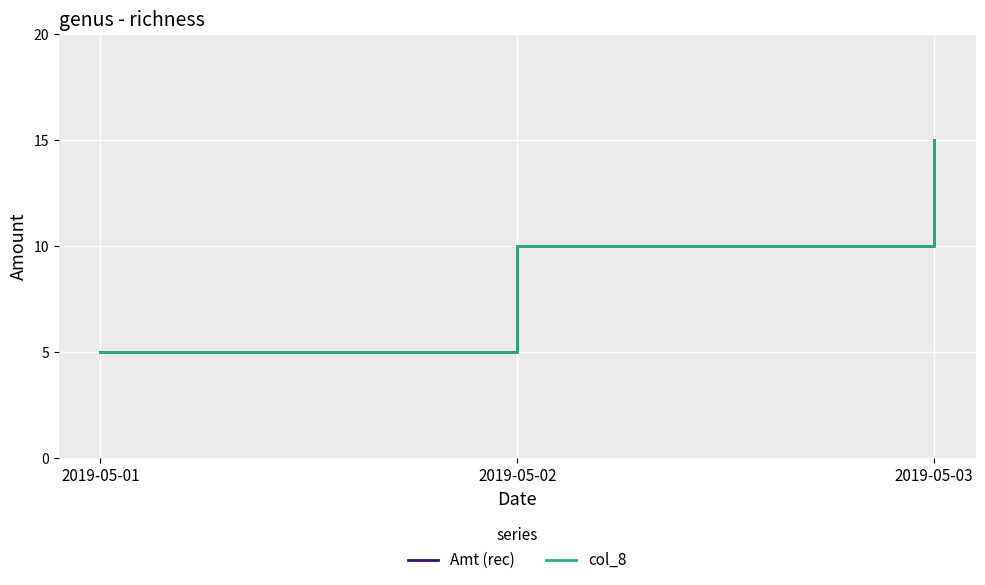

Where does the col_8 series first go above 10?

2019-05-03